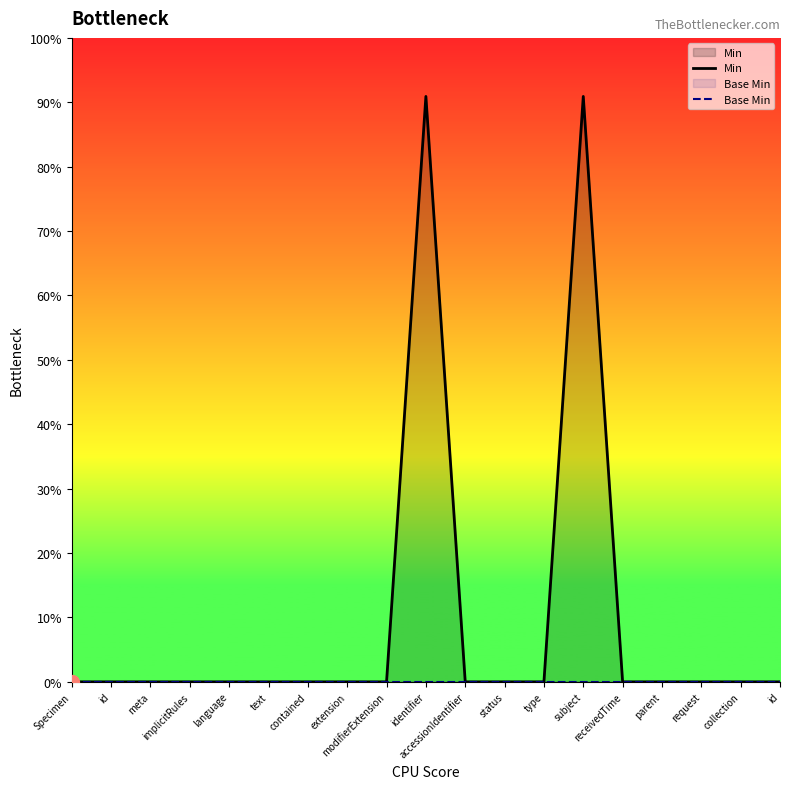

Rank the series at modifierExtension from highest to lowest value.

Min, Base Min